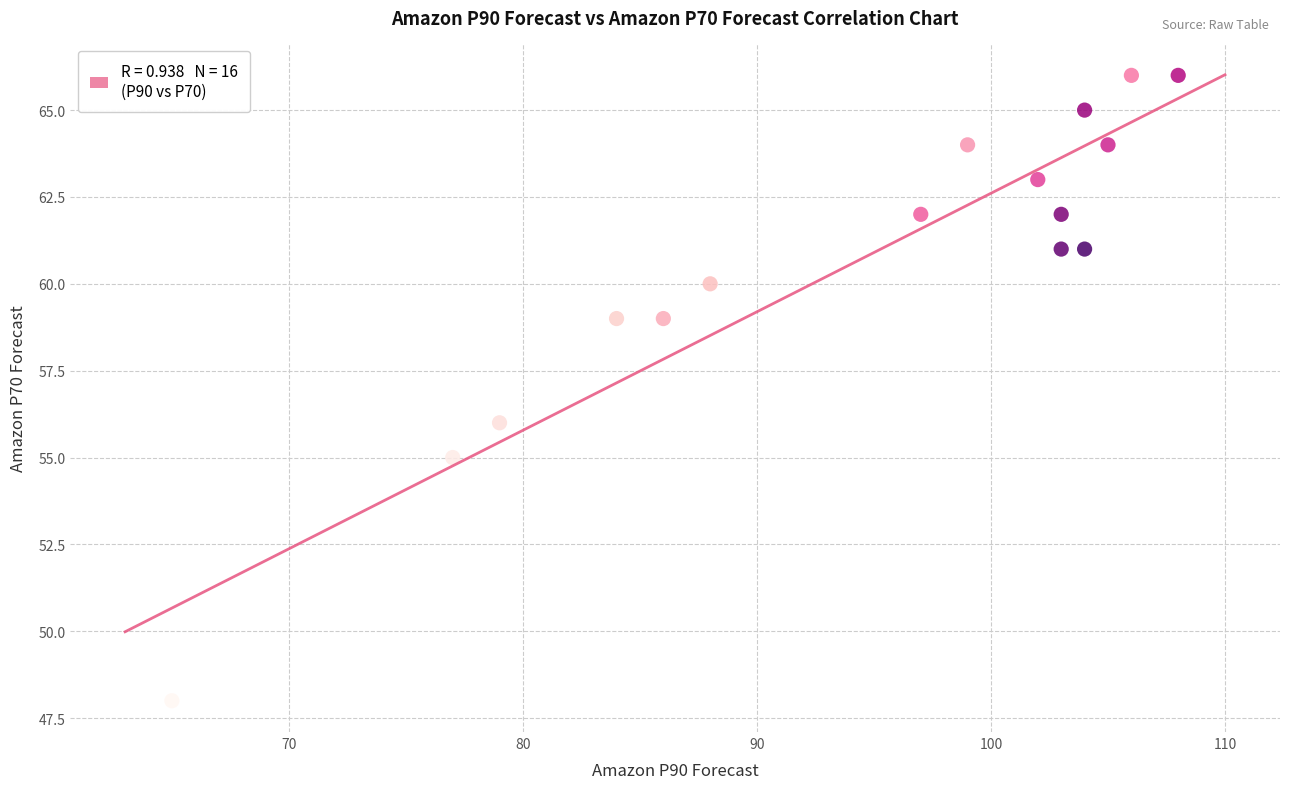

What Y value in the scatter plot is closest to 57?

56